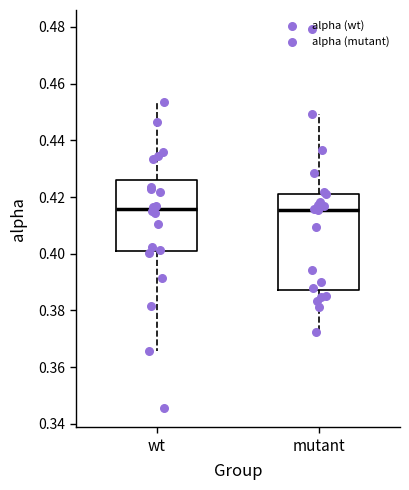

Where is the upper edge of the box for mutant on the y-axis? The values are not printed on the chart, so give them approximately, as read against the axis.

0.422